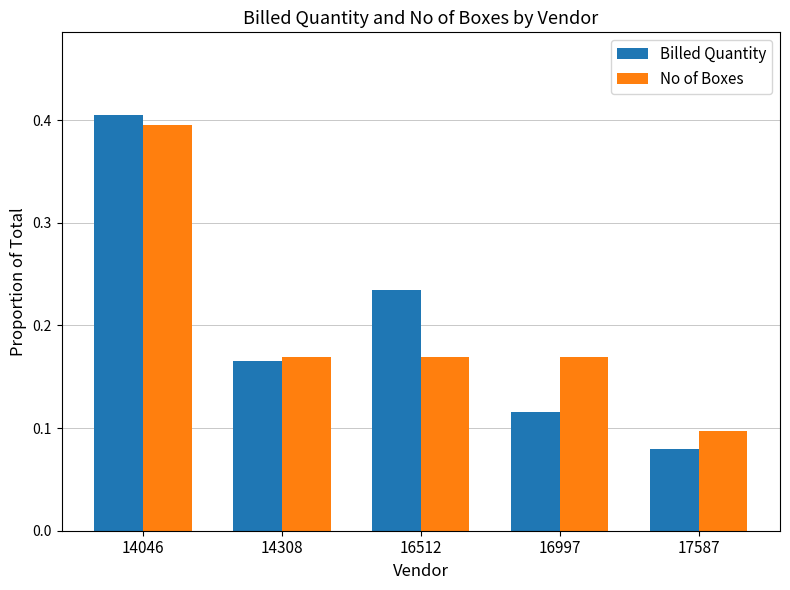

Where is No of Boxes nearest to the value 0?

17587